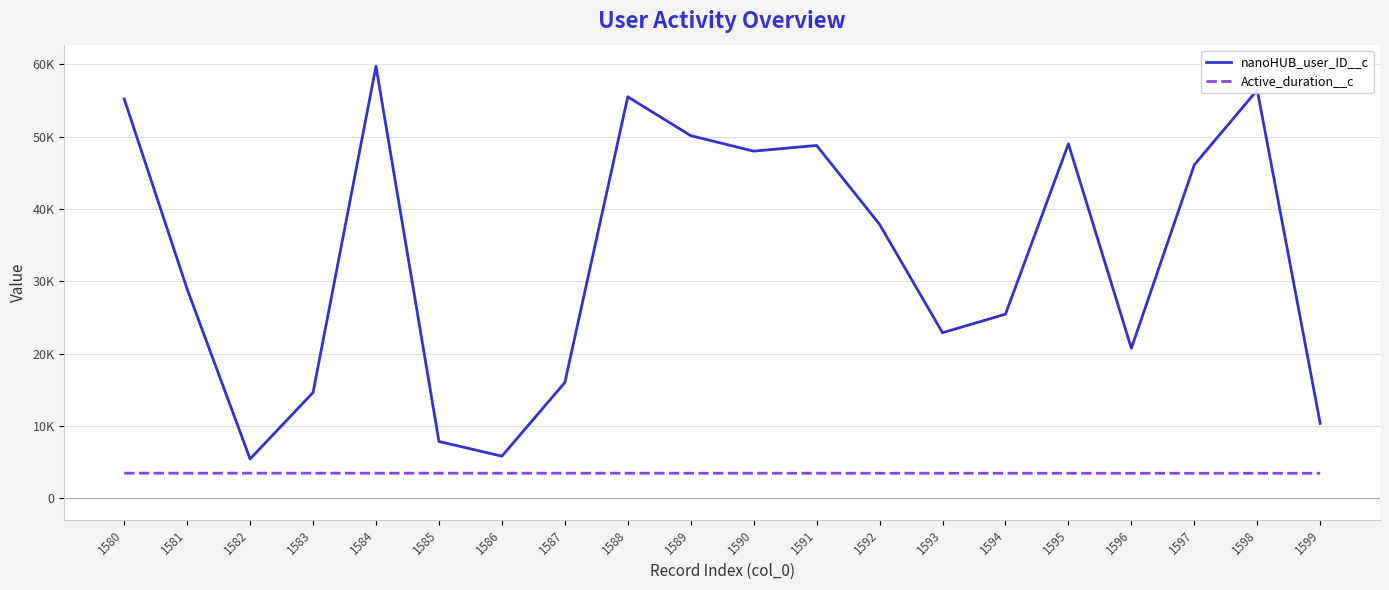

What is the value of the Active_duration__c point at the 5th from the left?

3466